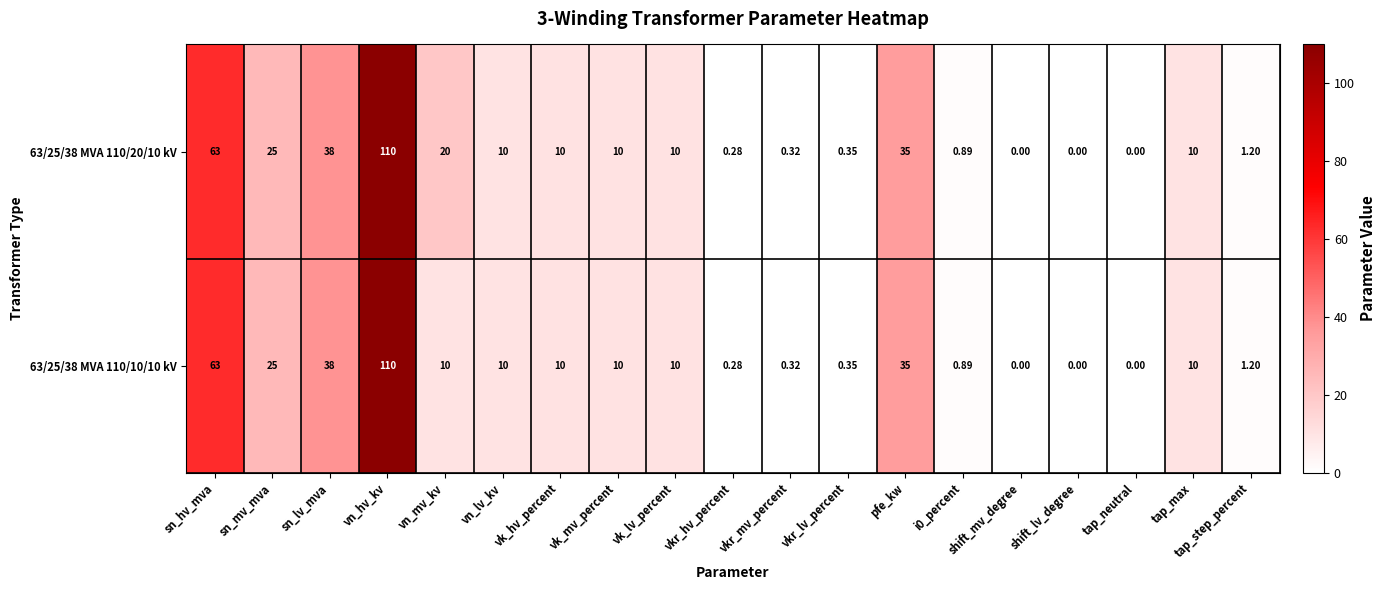

At which label is 63/25/38 MVA 110/20/10 kV closest to 55?

sn_hv_mva